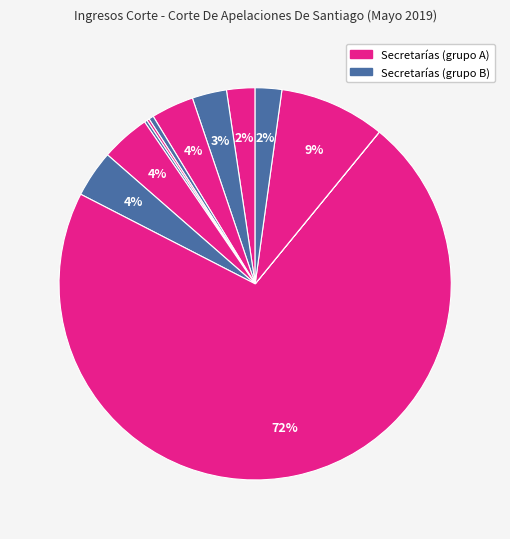

To the nearest percent, what is the difference between the largest and smallest slice percentages?

72%